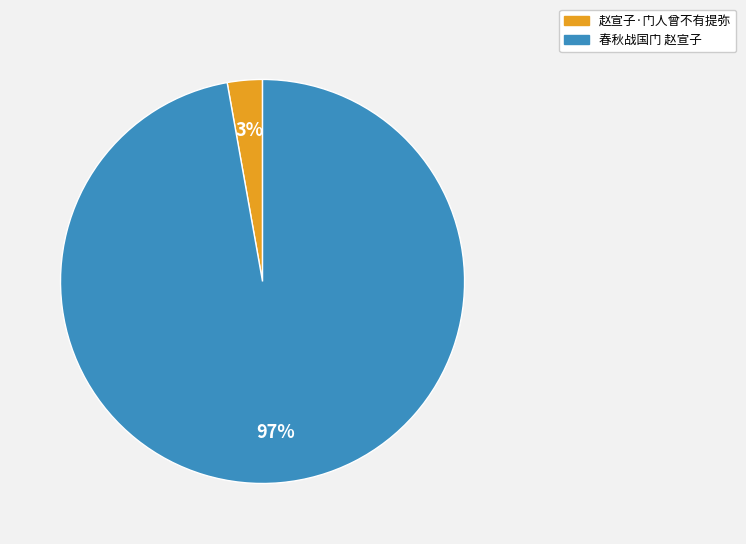

Which category accounts for the majority?

春秋战国门 赵宣子